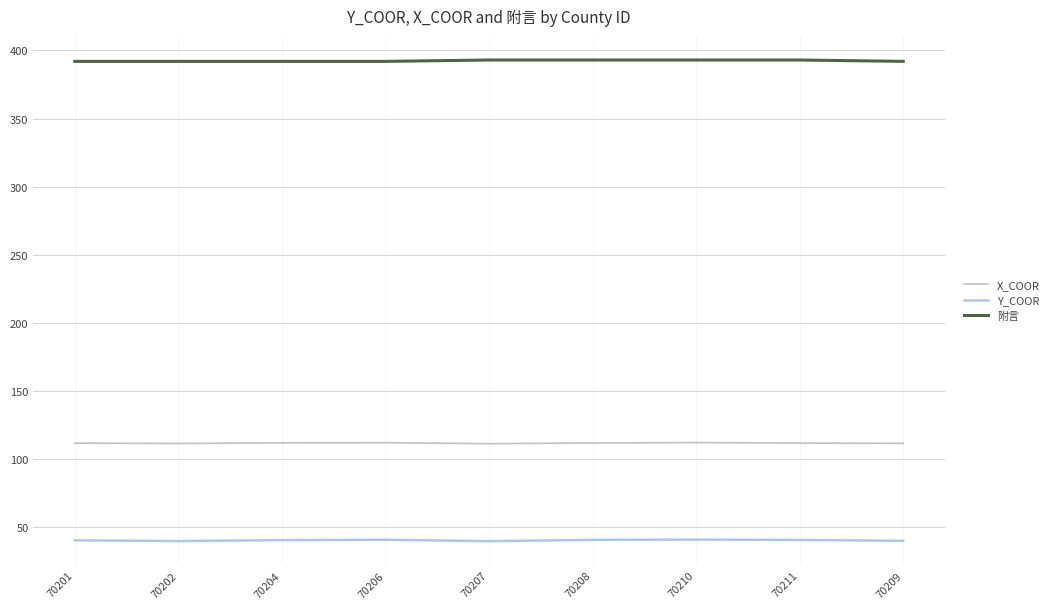

The Y_COOR series shows 25.3 at 70201. True or false?

False